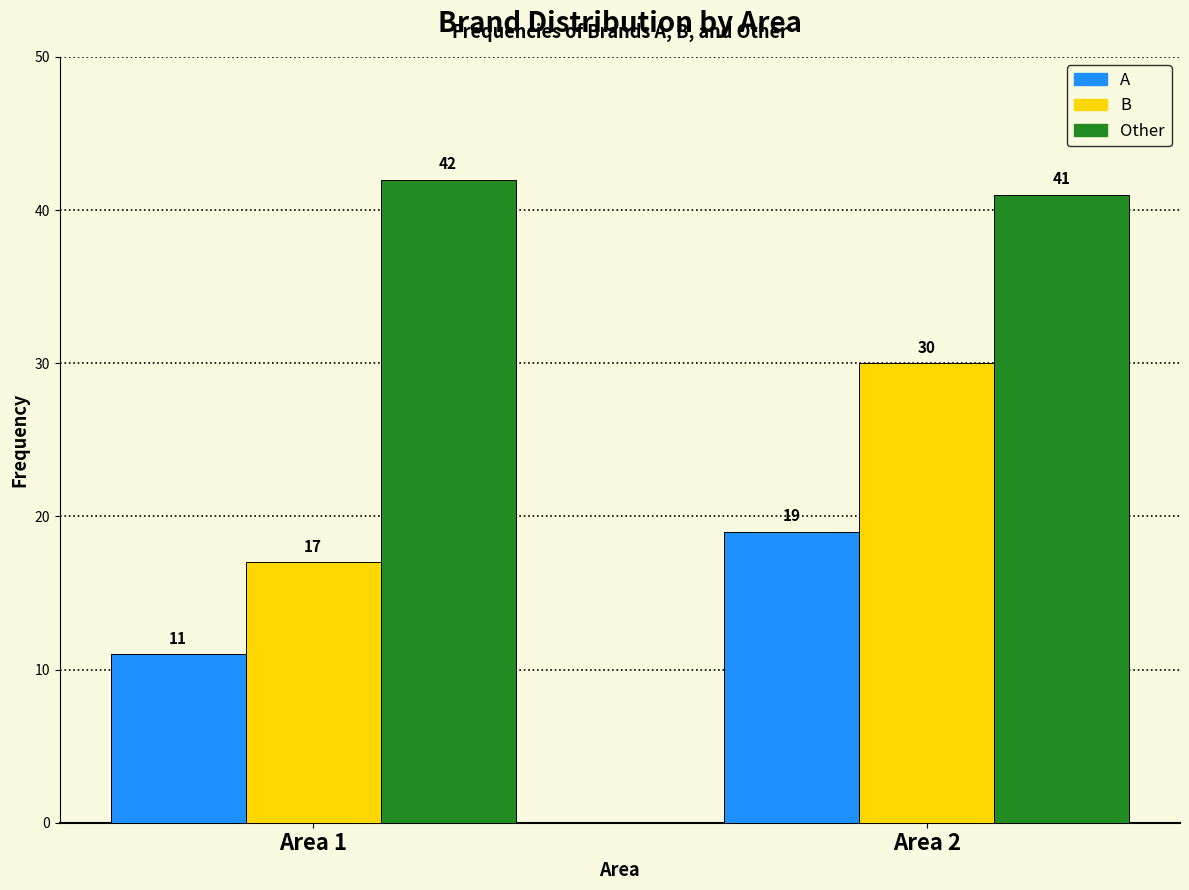

Reading left to right, list all the values displayed in this chart.

A: 11	19
B: 17	30
Other: 42	41